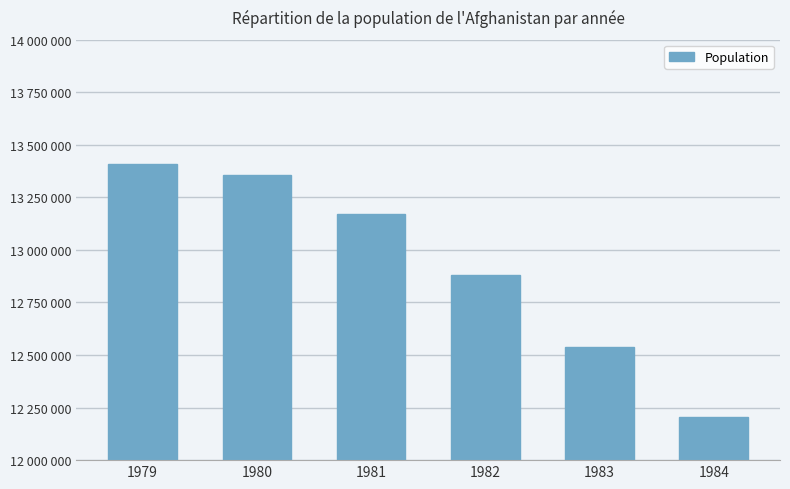

Reading left to right, what are all the values shown in this chart?

13411056	13356511	13171673	12882528	12537730	12204292